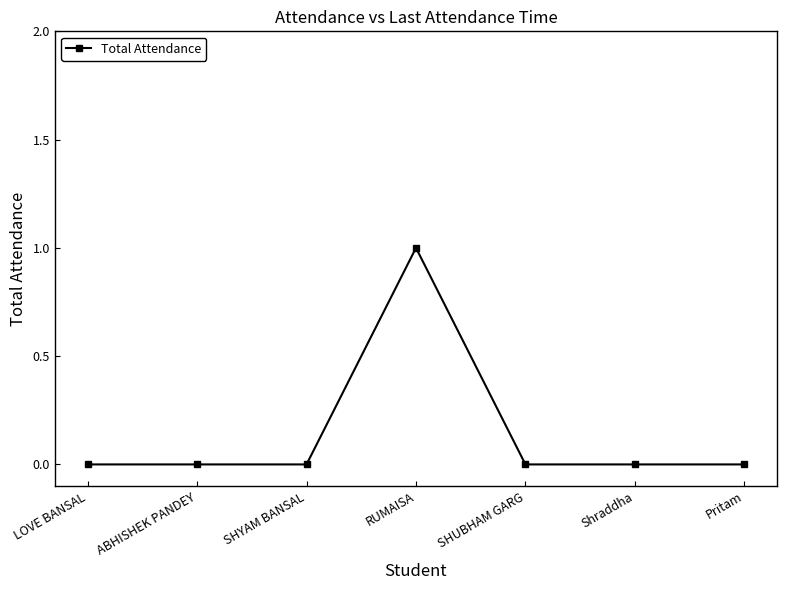

What is the difference between the values at RUMAISA and ABHISHEK PANDEY?

1